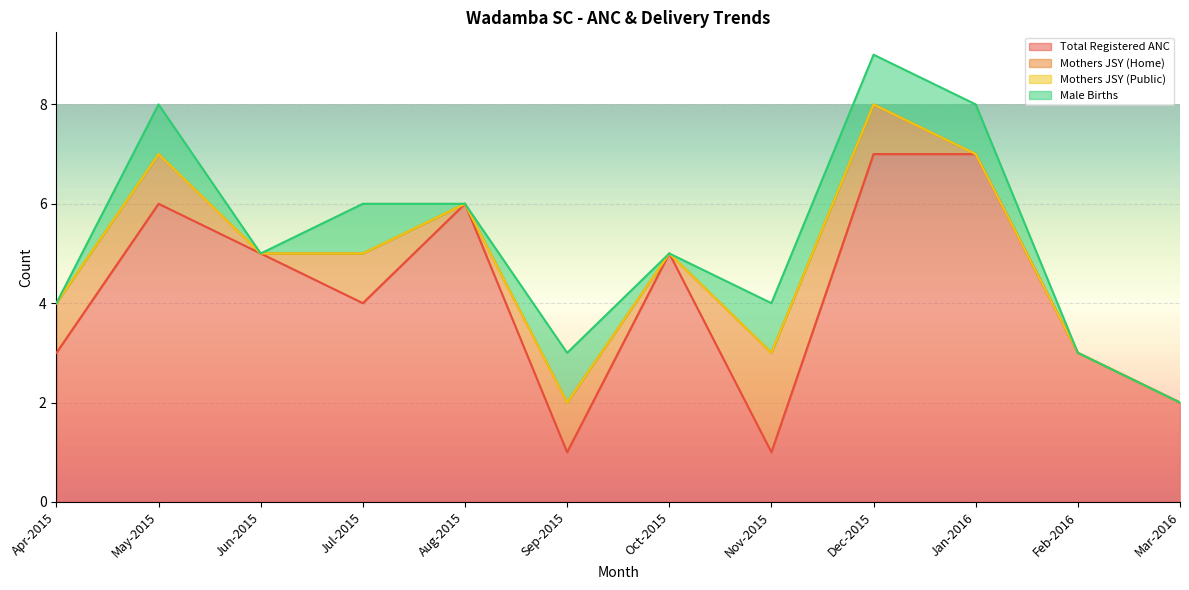

Is it true that Male Births equals 0 at Mar-2016?

False